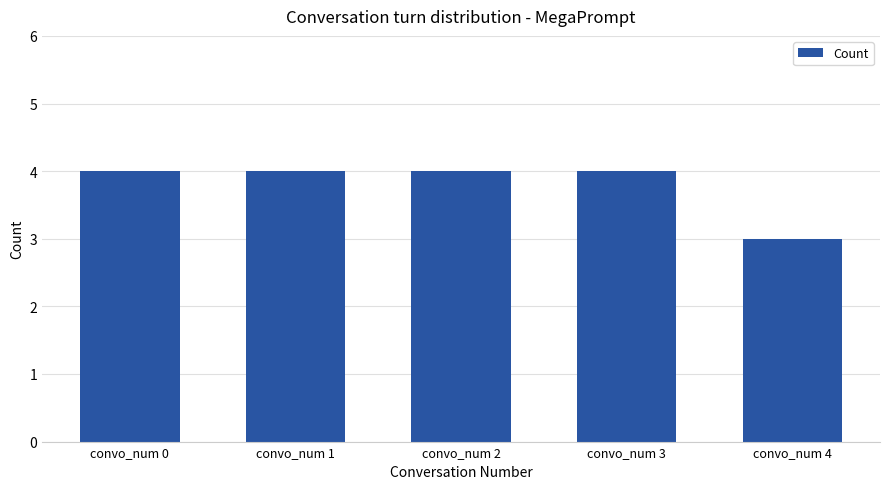

Which label corresponds to the smallest value in the chart?

convo_num 4